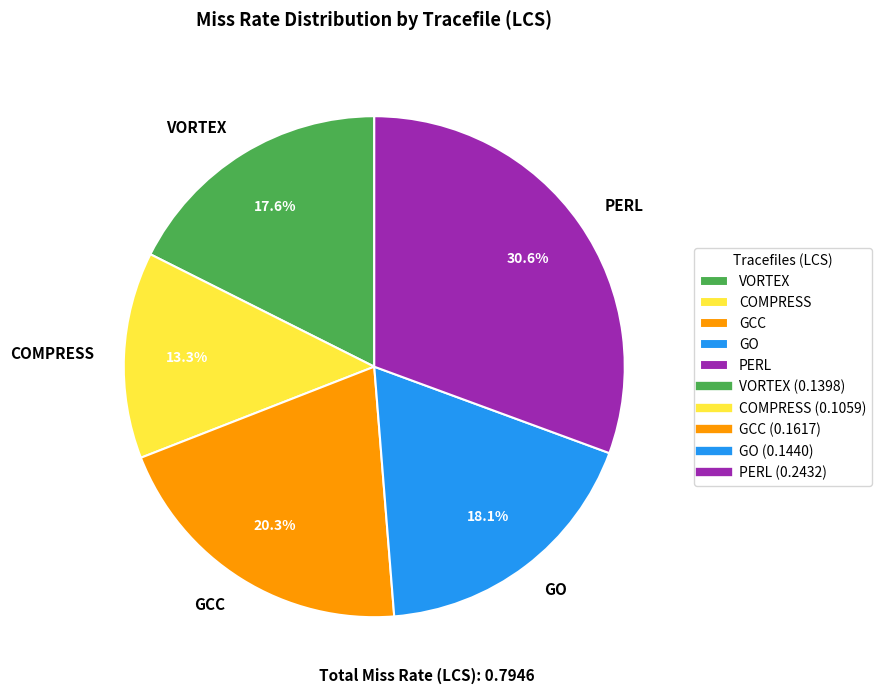

How many slices are in this pie chart?

5